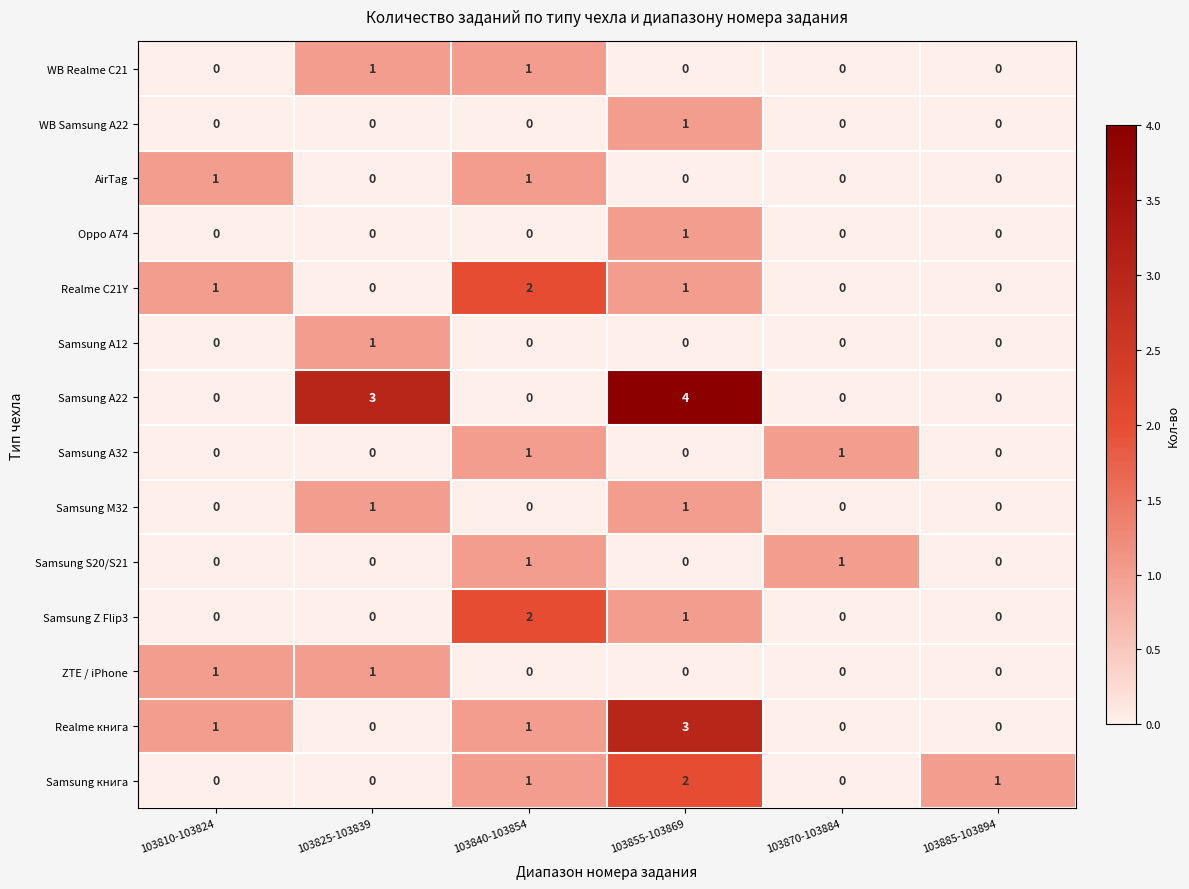

What is the spread (max minus min) of values at 103855-103869?

4